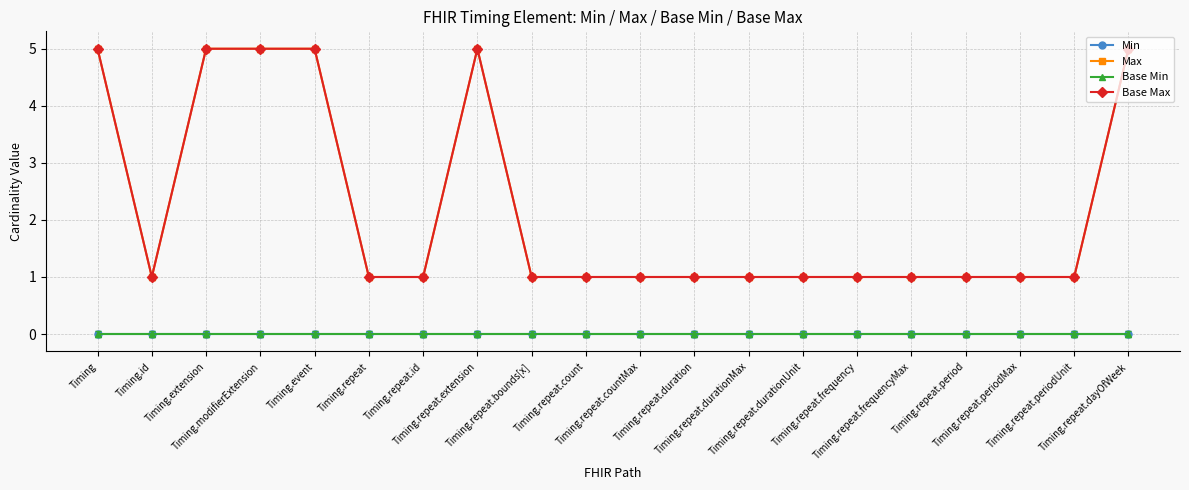

Is this an area chart (filled region under the line)?

No